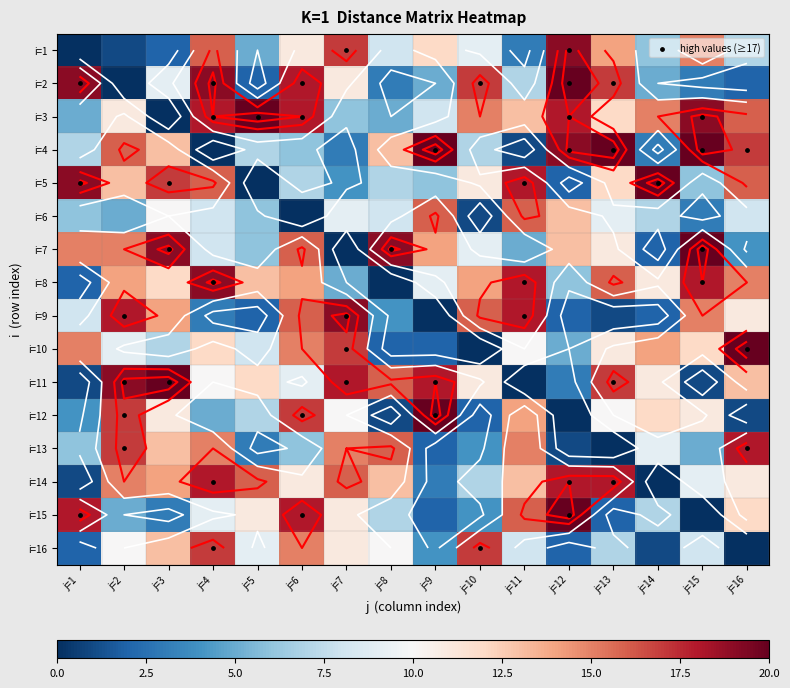

Rank the series by their maximum value, from lowest to highest.

i=6, i=16, i=13, i=14, i=1, i=8, i=9, i=2, i=3, i=4, i=5, i=7, i=10, i=11, i=12, i=15